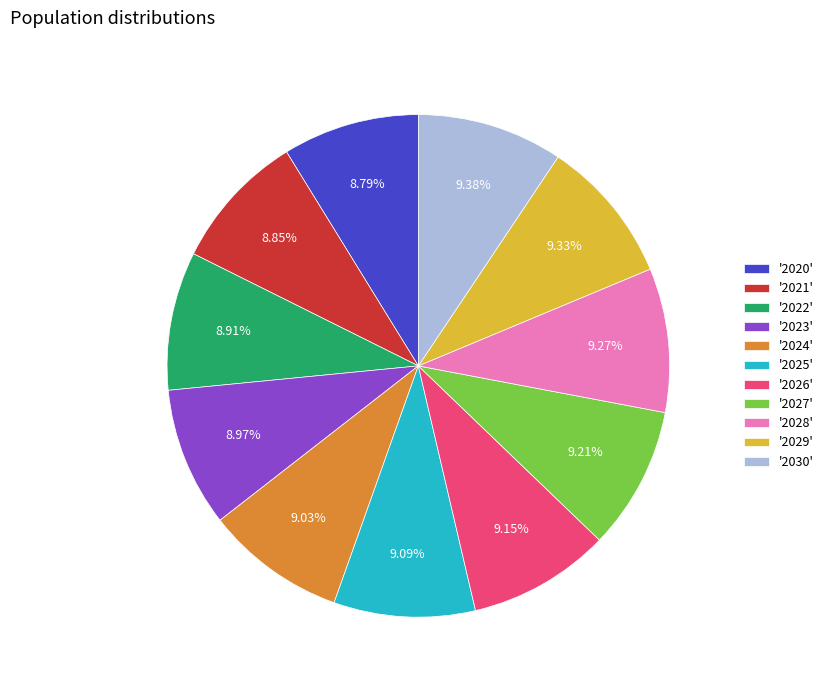

Approximately how many times larger is the value at '2026' compared to '2030'?

1.0